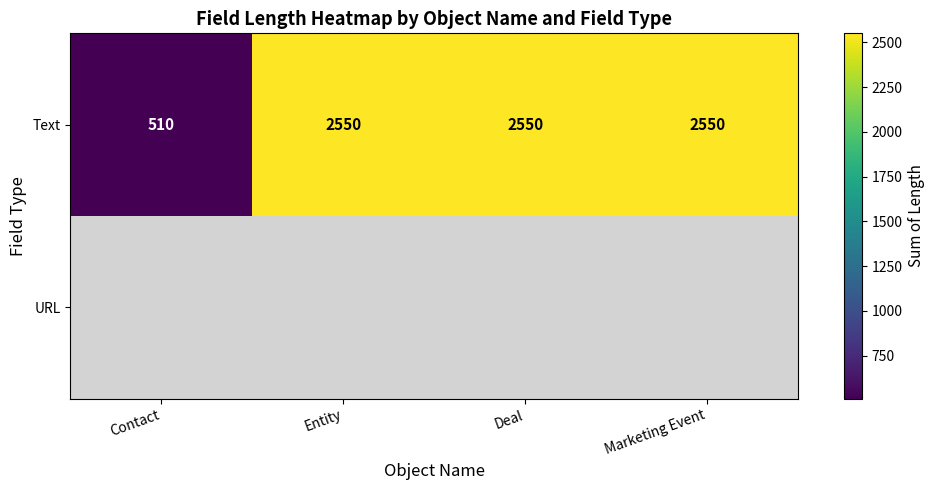

The value of Text at Contact is 173.2. True or false?

False